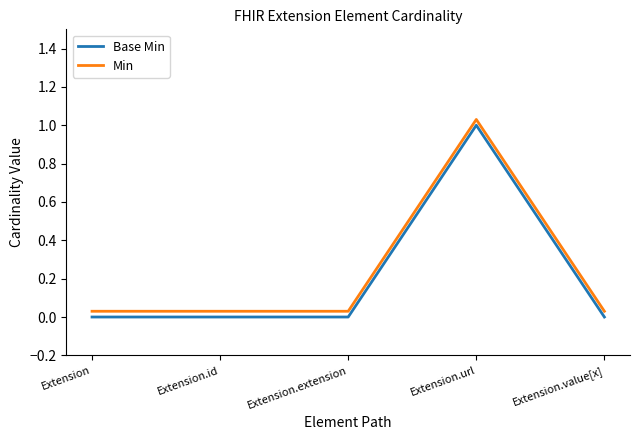

True or false: Base Min and Min cross at least once.

False